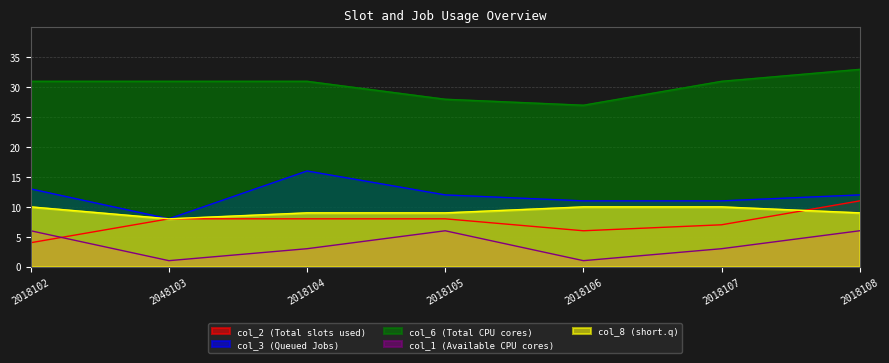

How many values in the col_3 series exceed 12?

2